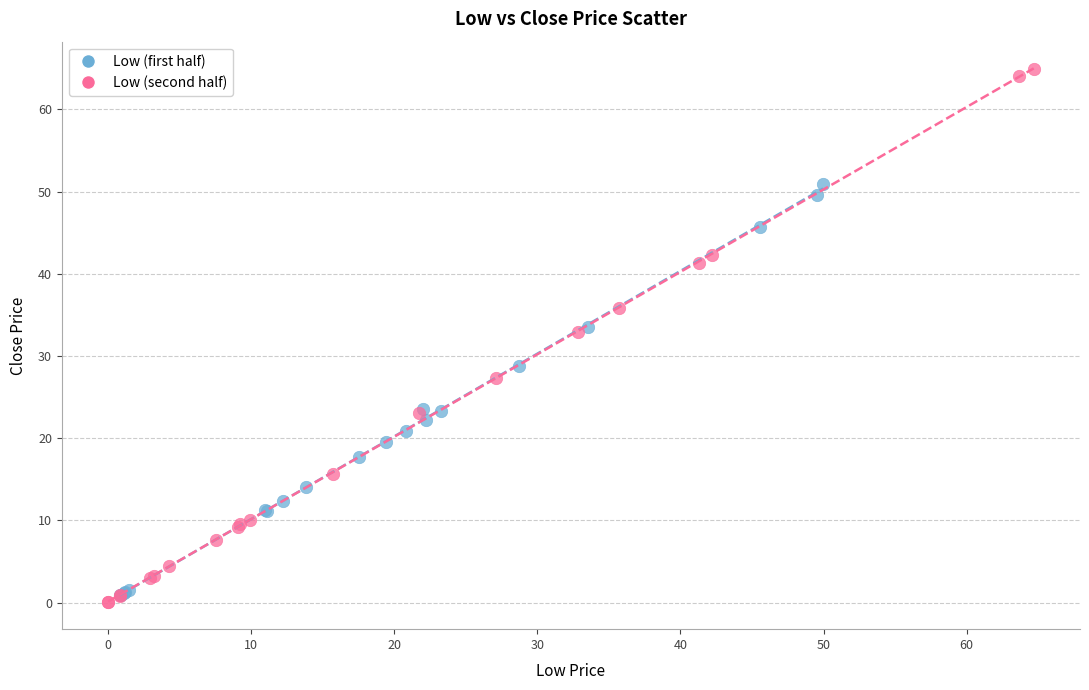

Which series contains the highest Y value?

Low (second half)